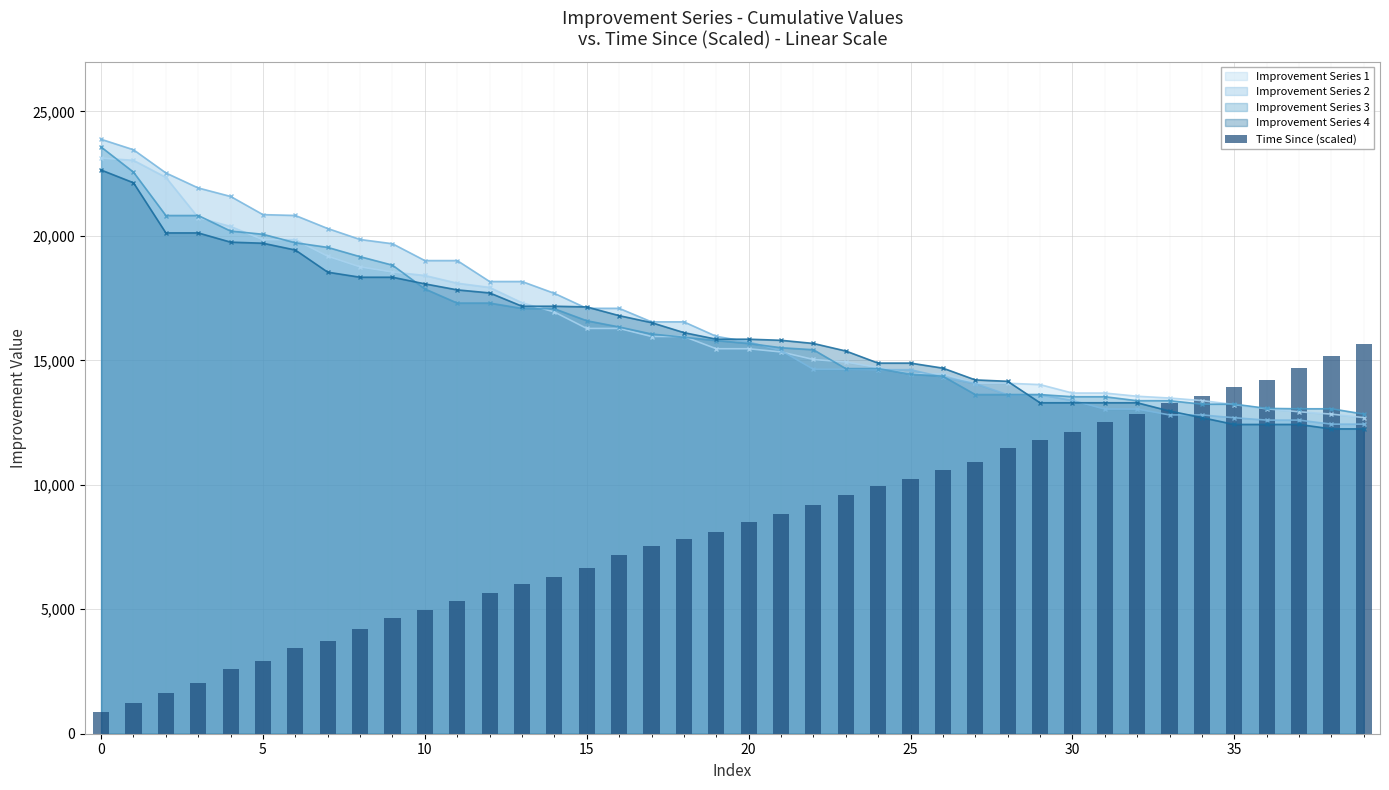

What is the label of the 31st bar from the left?

30